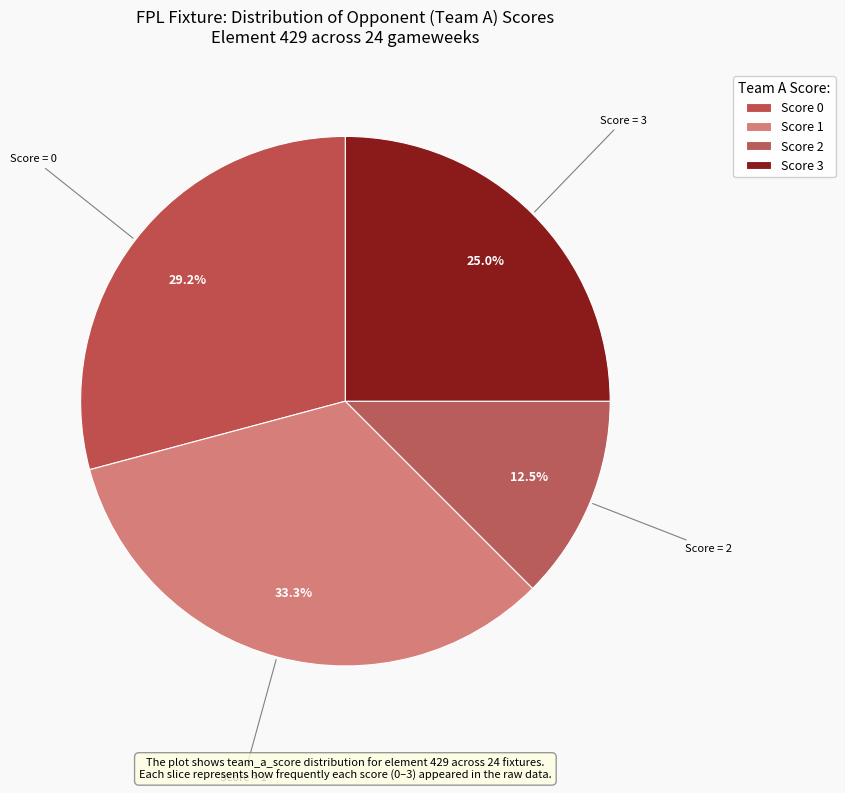

How many slices are in this pie chart?

4